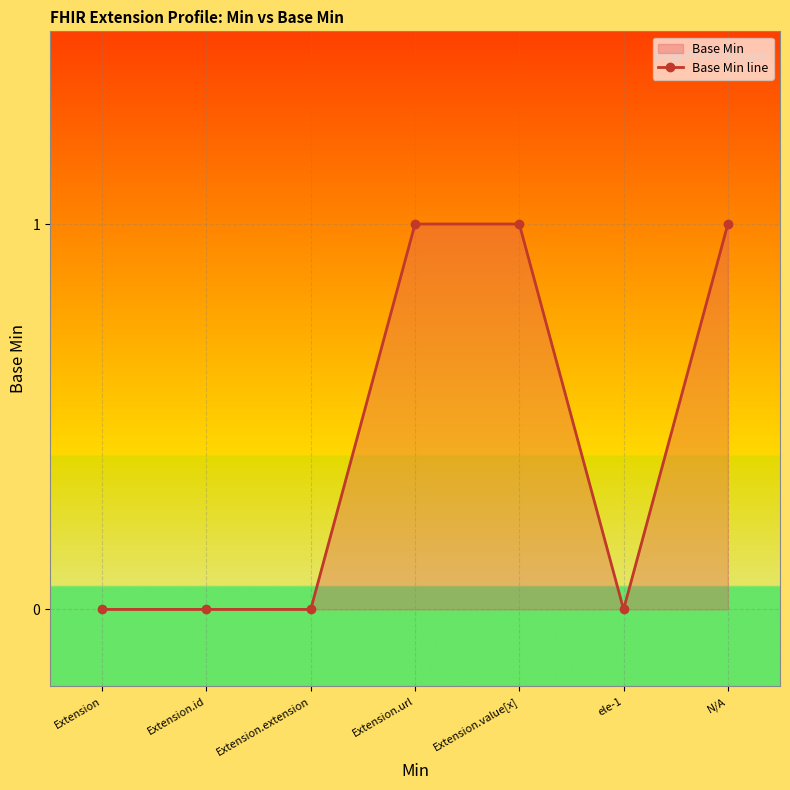

What is the label of the 3rd point from the left?

Extension.extension